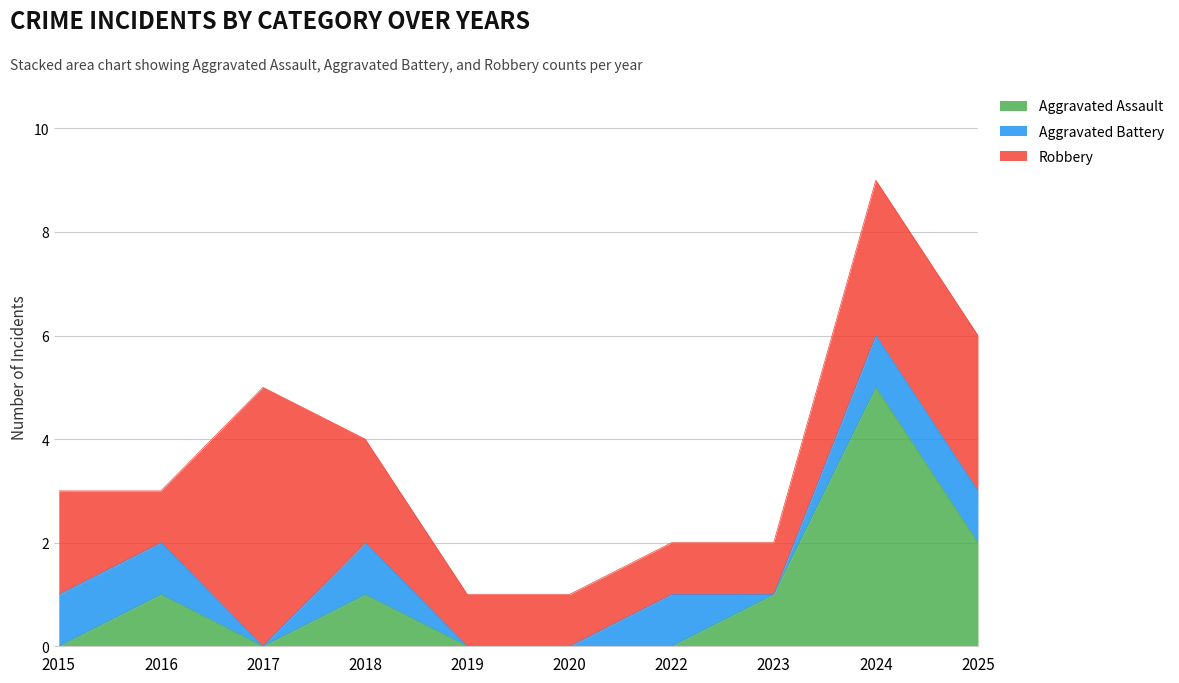

Which series changed the most between 2016 and 2025?

Robbery